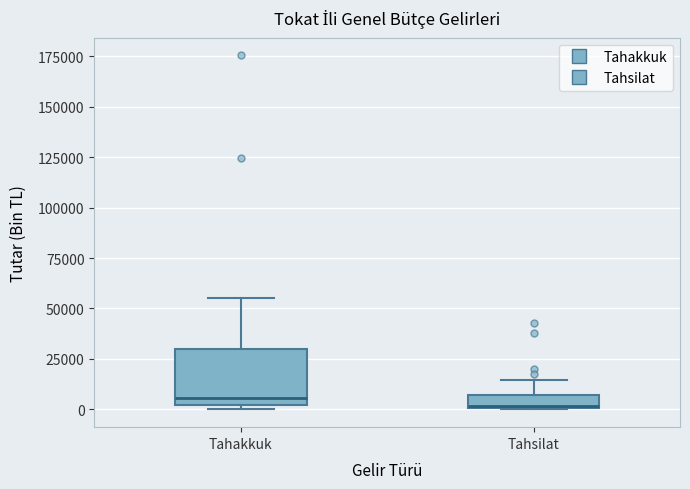

Comparing the boxes themselves (not the whiskers), which one is the tallest?

Tahakkuk